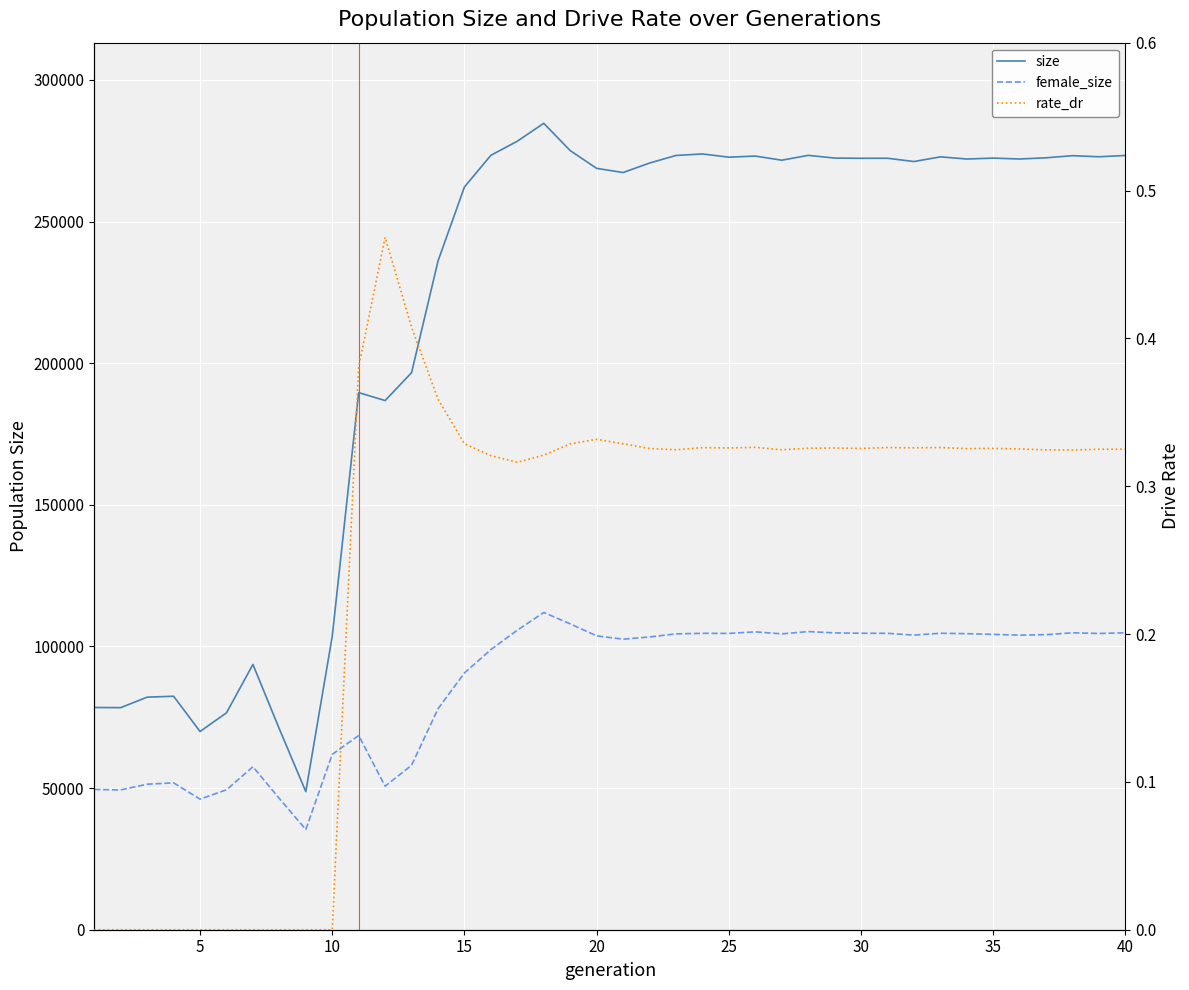

Does the chart display data point markers on the line(s)?

No